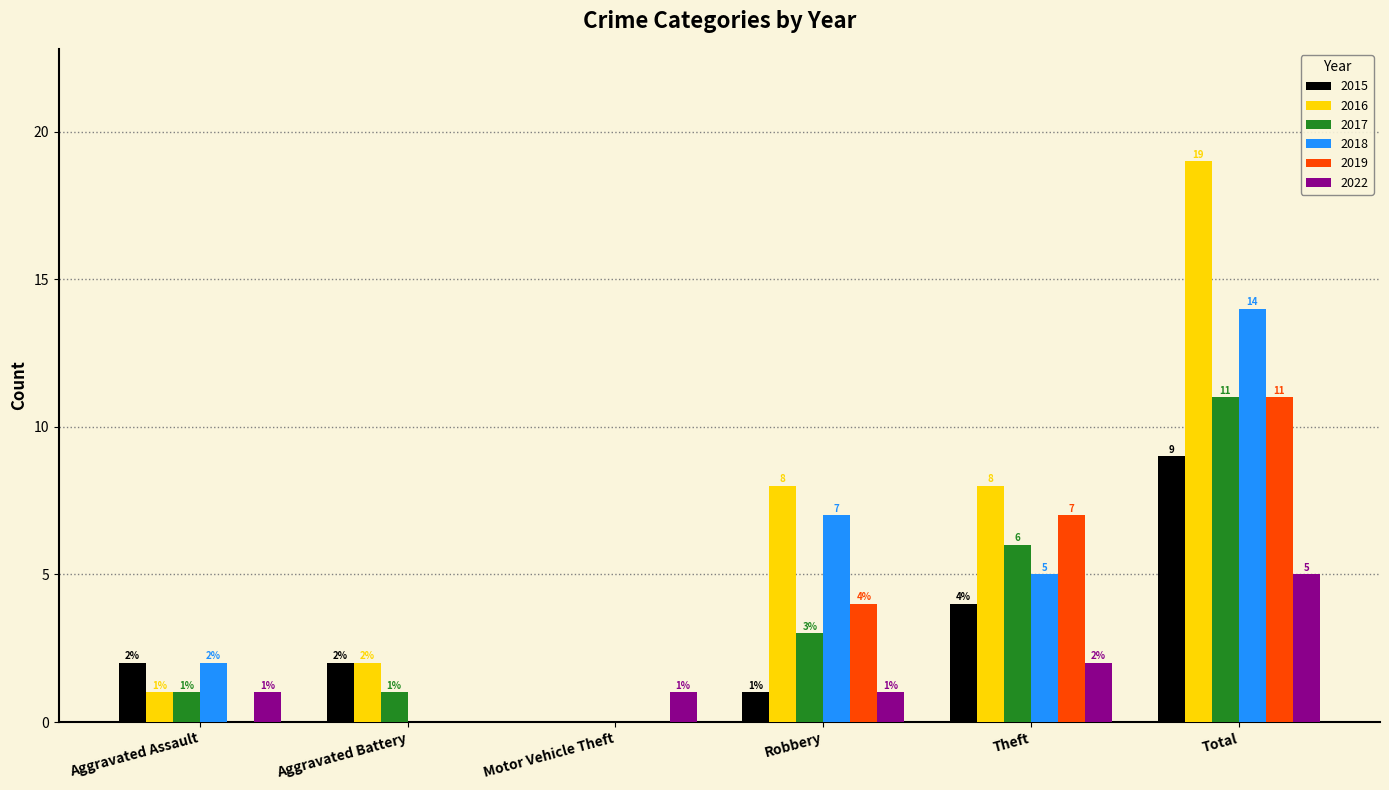

At which label is 2015 closest to 4?

Theft